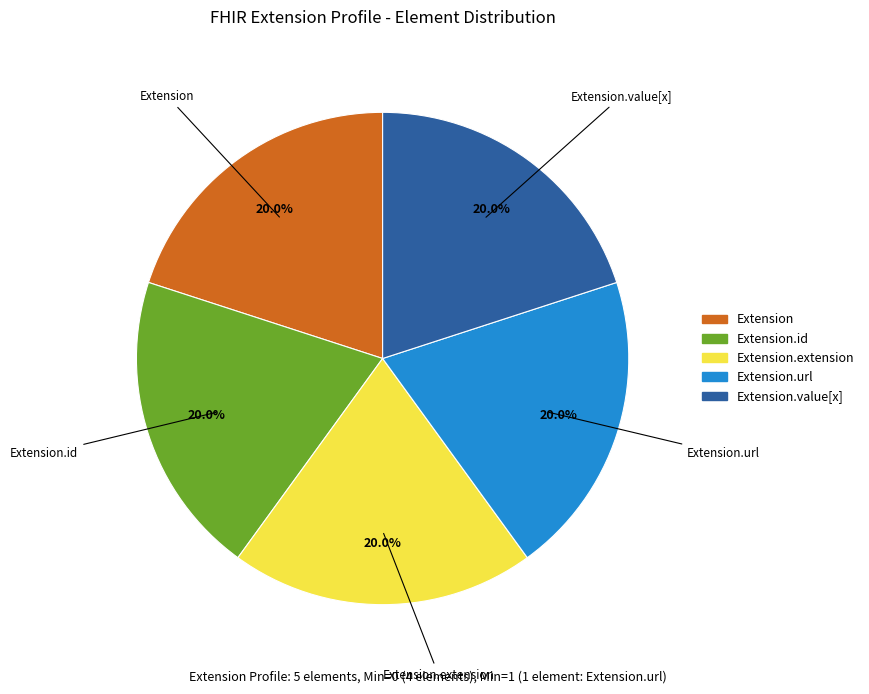

Is there any slice that represents more than half of the pie?

No